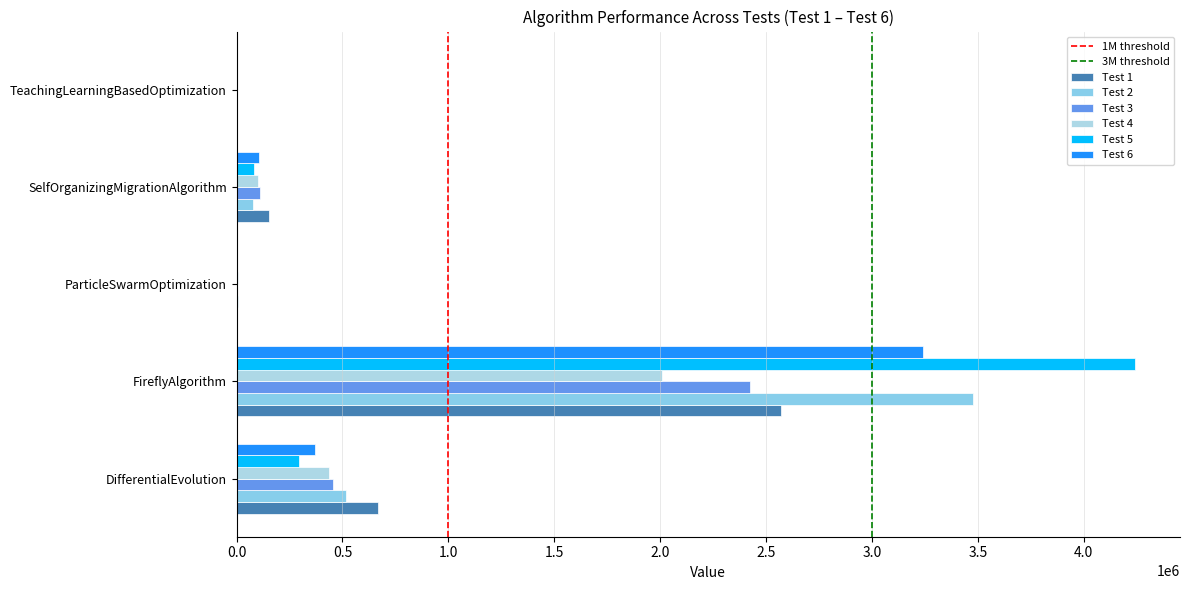

Count the number of categories in the chart.

5